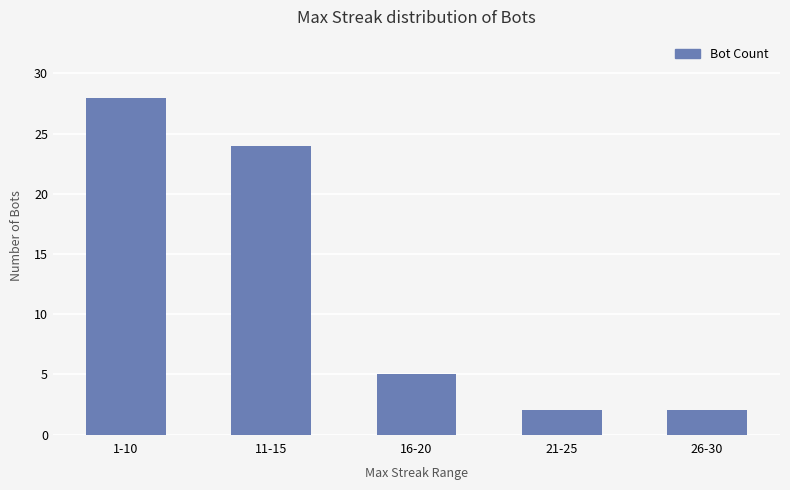

At which label does the data first exceed 5?

1-10